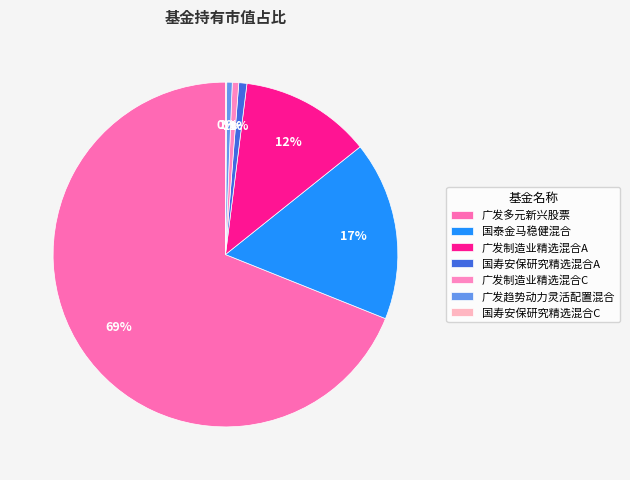

Count the number of slices in the pie.

7